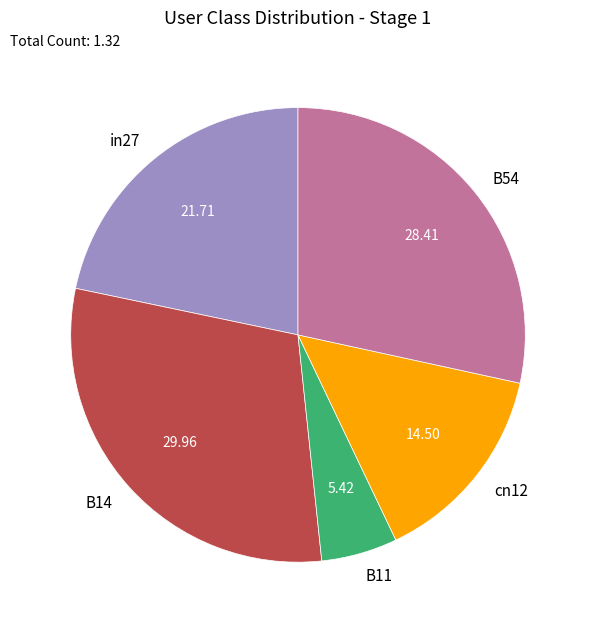

Do in27 and B11 together represent more than half of the pie?

No